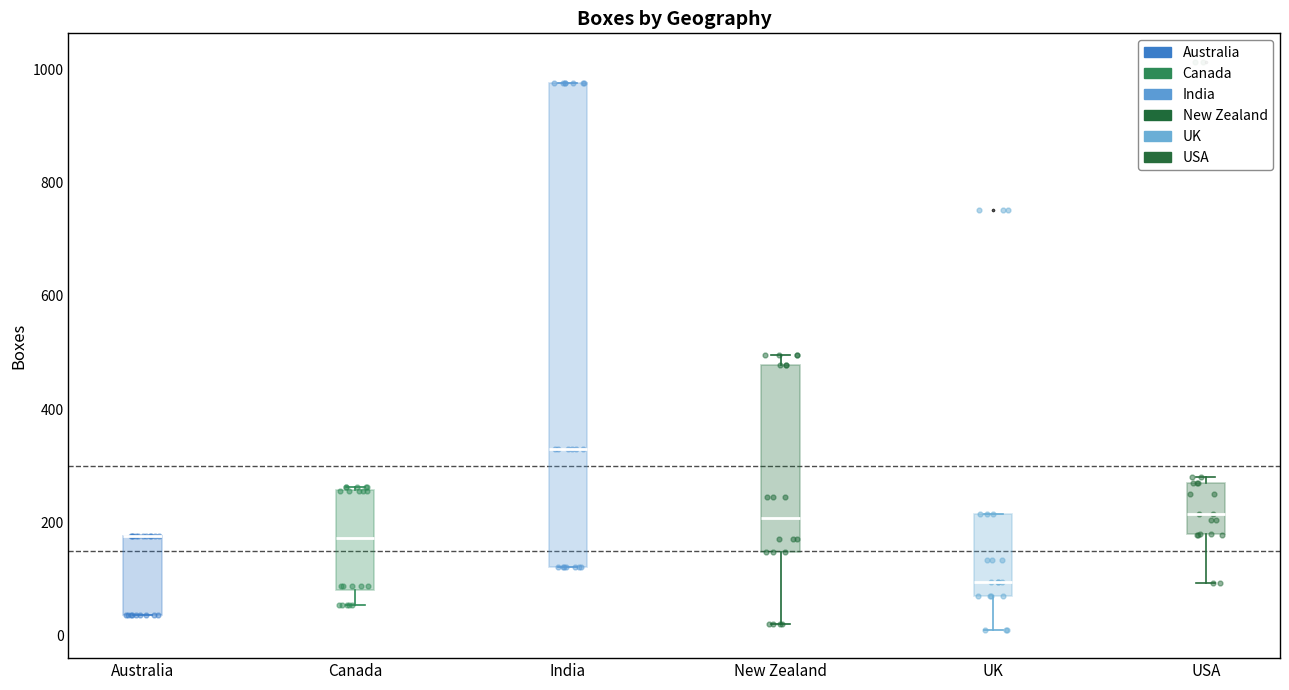

Where is the lower edge of the box for Australia on the y-axis? The values are not printed on the chart, so give them approximately, as read against the axis.

40